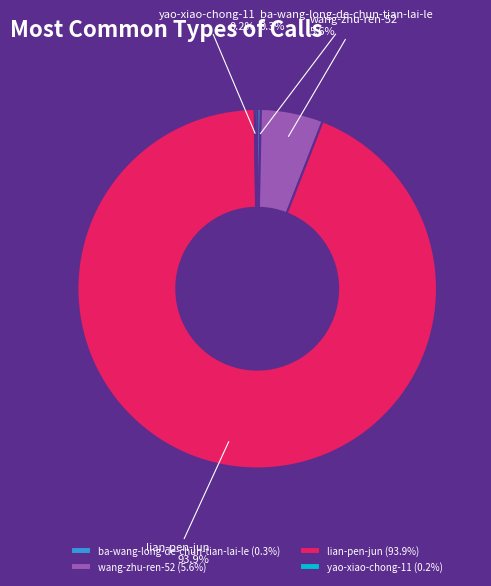

Do ba-wang-long-de-chun-tian-lai-le and lian-pen-jun together represent more than half of the pie?

Yes